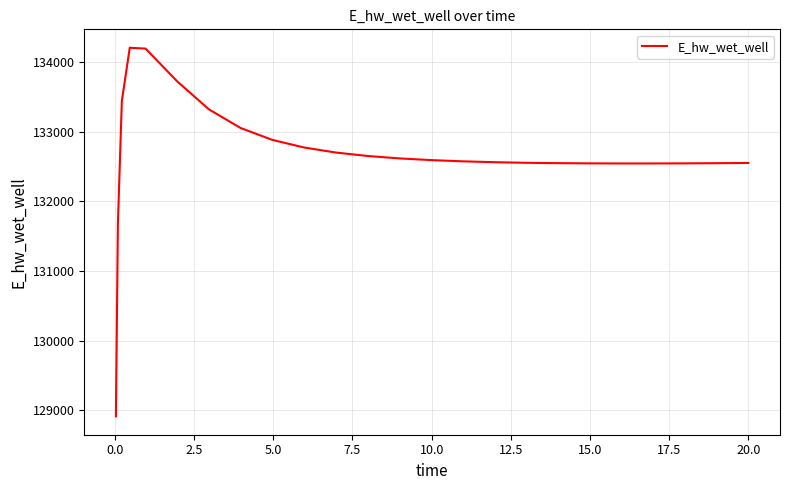

What is the minimum value shown in the chart?

128913.0